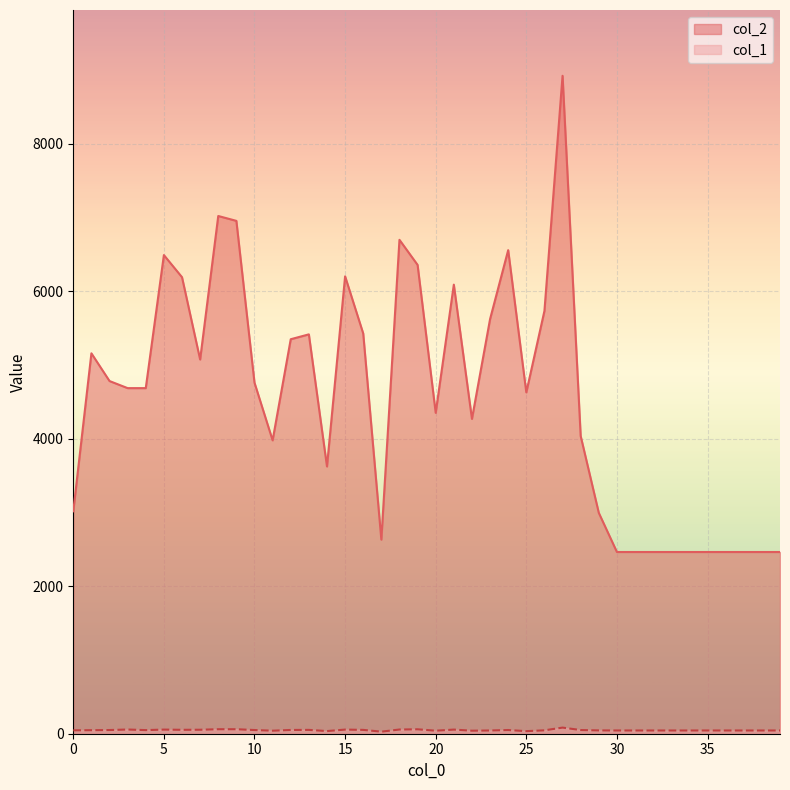

True or false: col_1 and col_2 intersect in this chart.

False